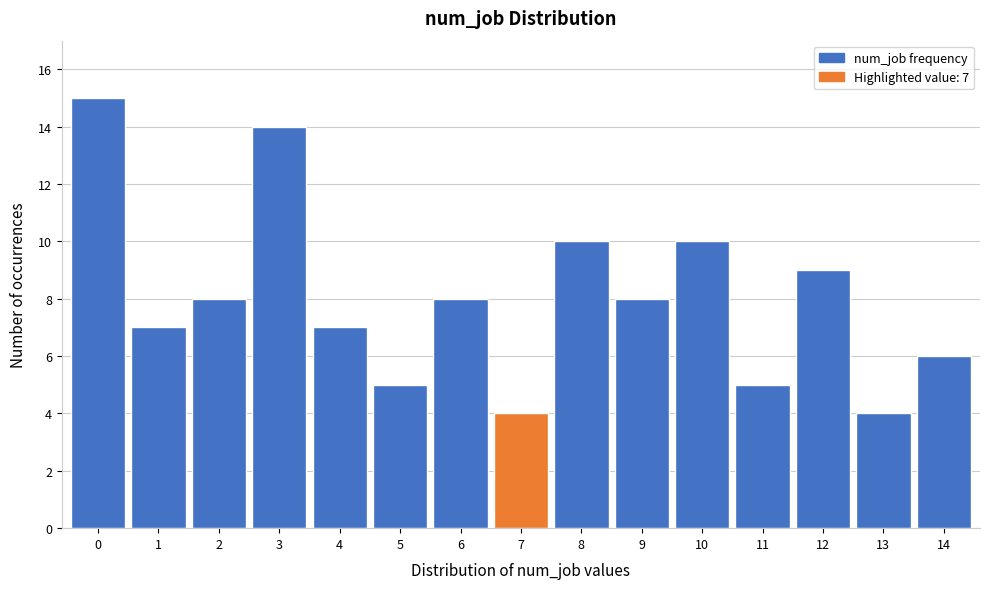

Reading right to left, extract all data points from this chart.

6	4	9	5	10	8	10	4	8	5	7	14	8	7	15